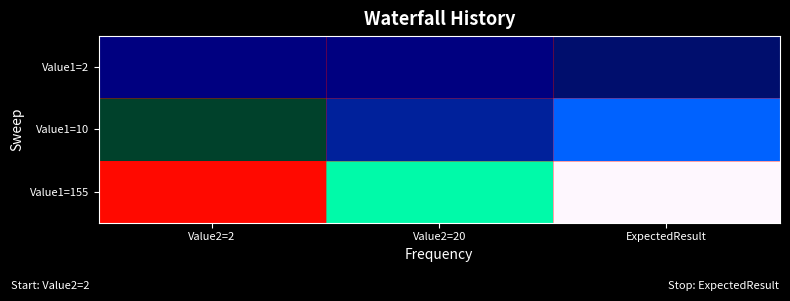

Rank the series by their maximum value, from highest to lowest.

Value1=155, Value1=10, Value1=2